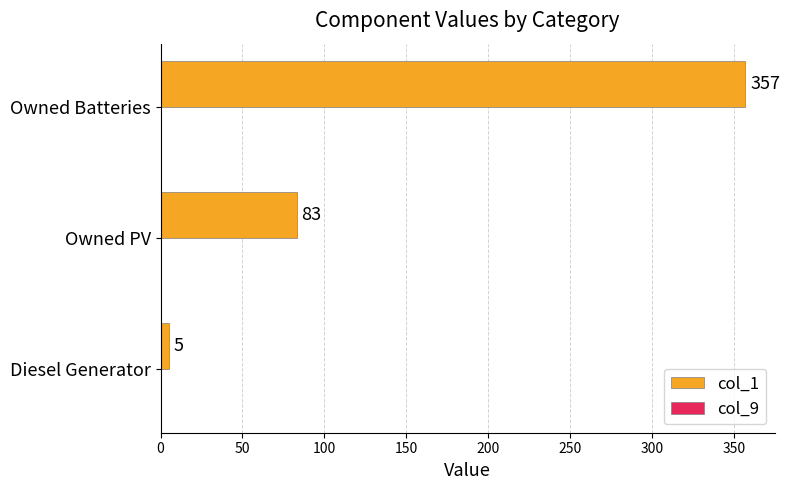

Reading bottom to top, list all the values displayed in this chart.

Diesel Generator=5	Owned PV=83	Owned Batteries=357